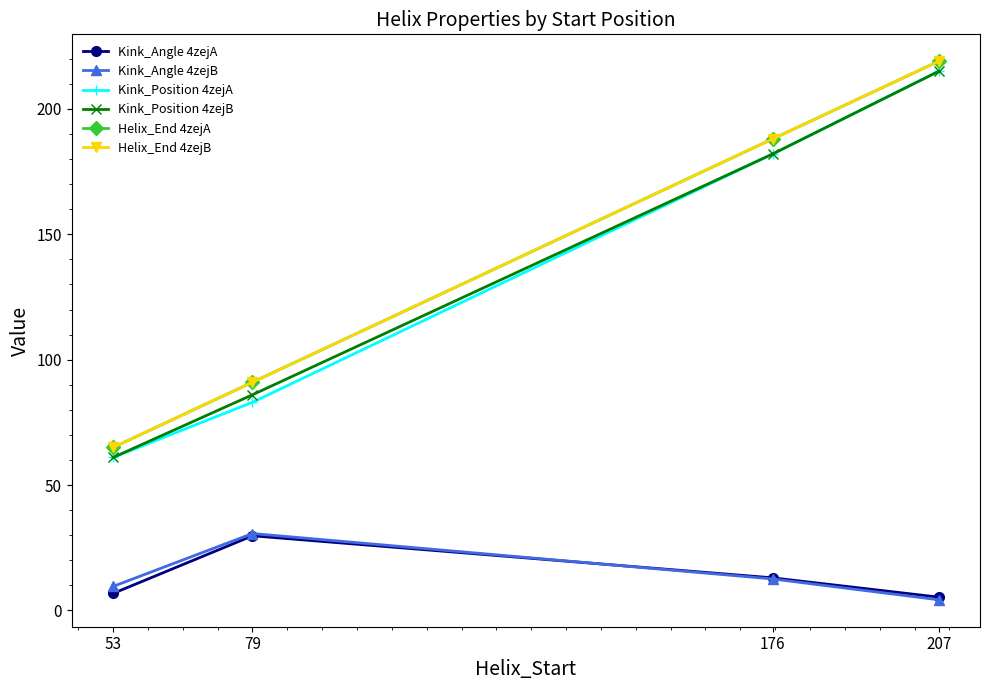

True or false: Kink_Position 4zejB and Helix_End 4zejA intersect in this chart.

False